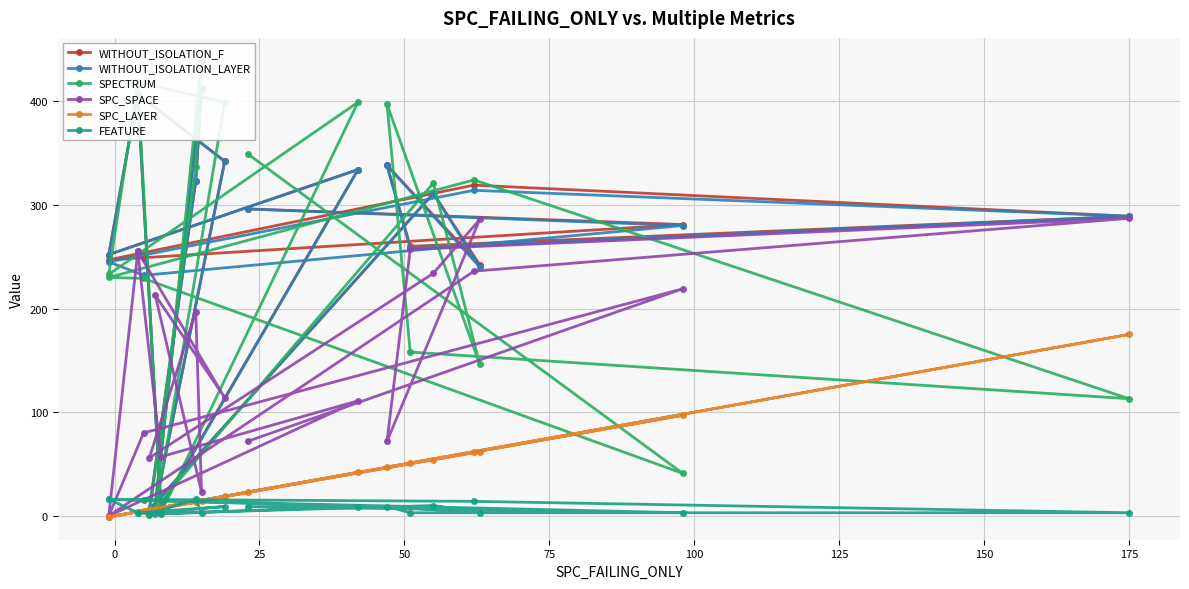

True or false: SPECTRUM has more than 0 points higher than both neighbors.

True